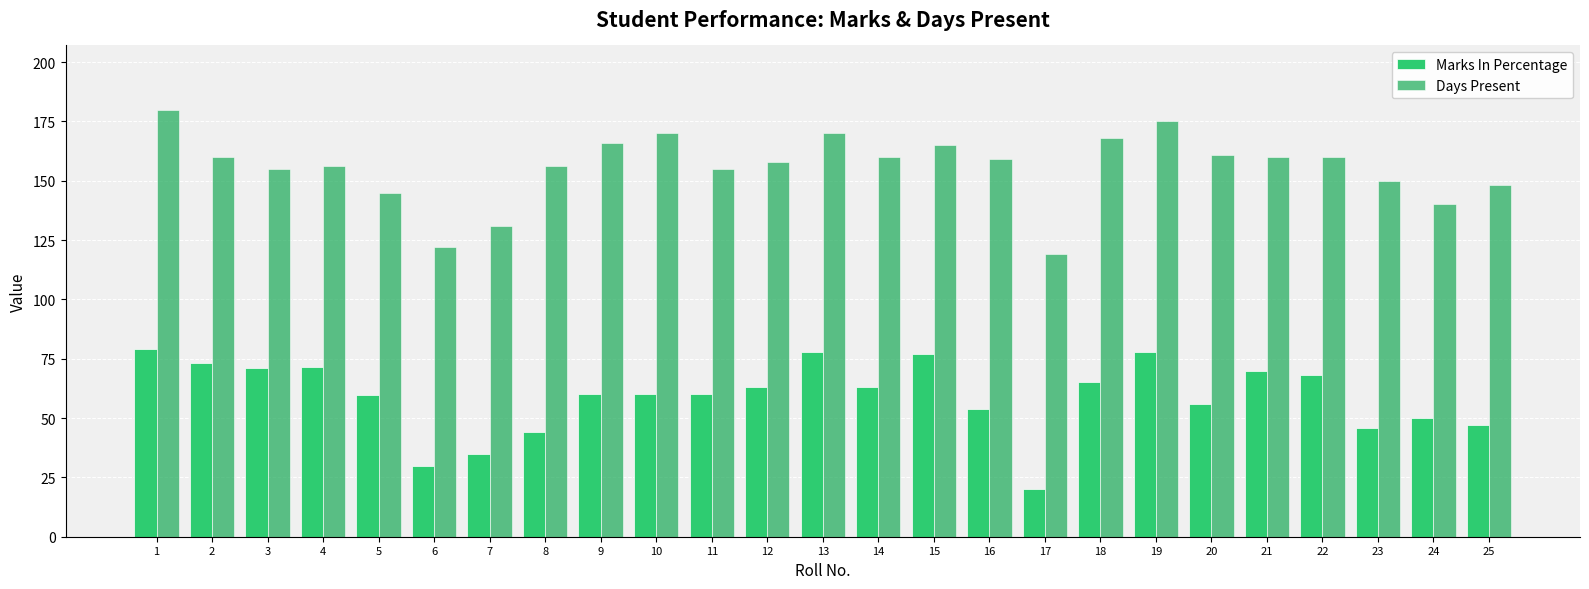

Which series has the largest total across all categories?

Days Present